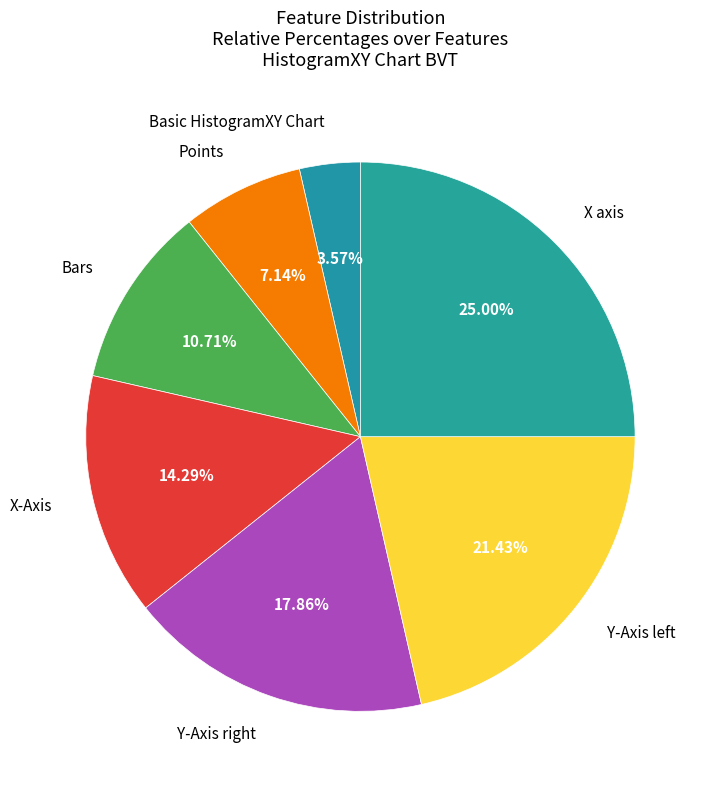

To the nearest percent, what is the difference between the largest and smallest slice percentages?

21%